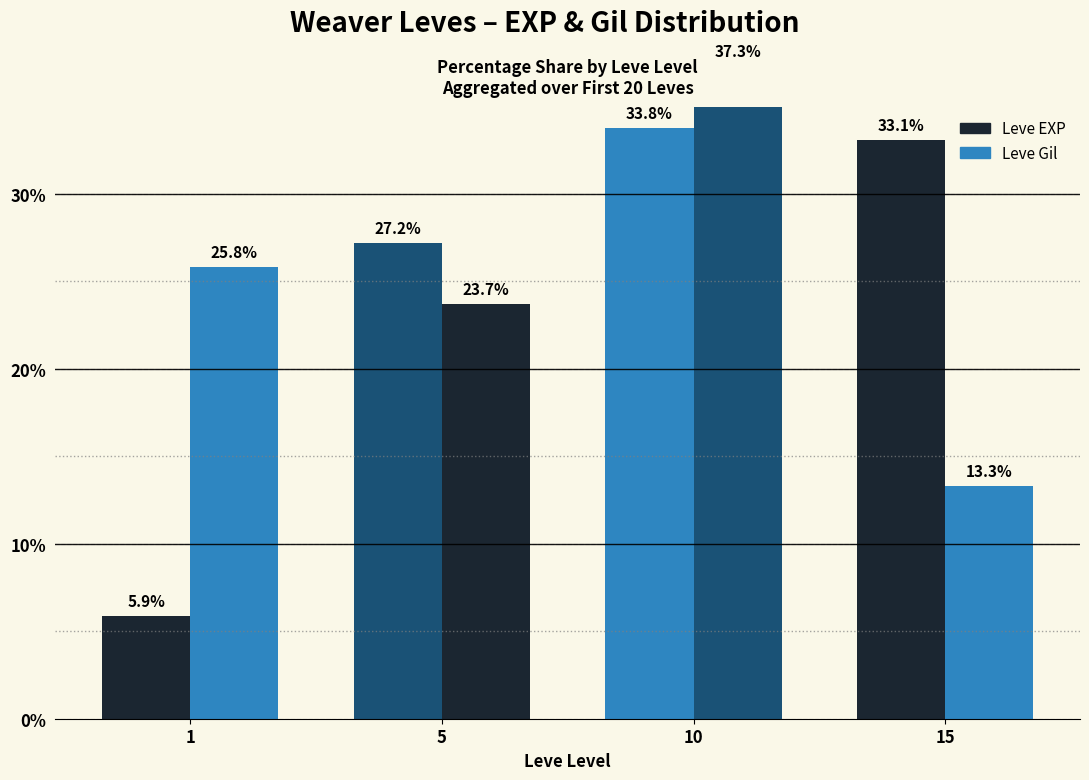

What are all the series names shown in the legend?

Leve EXP, Leve Gil